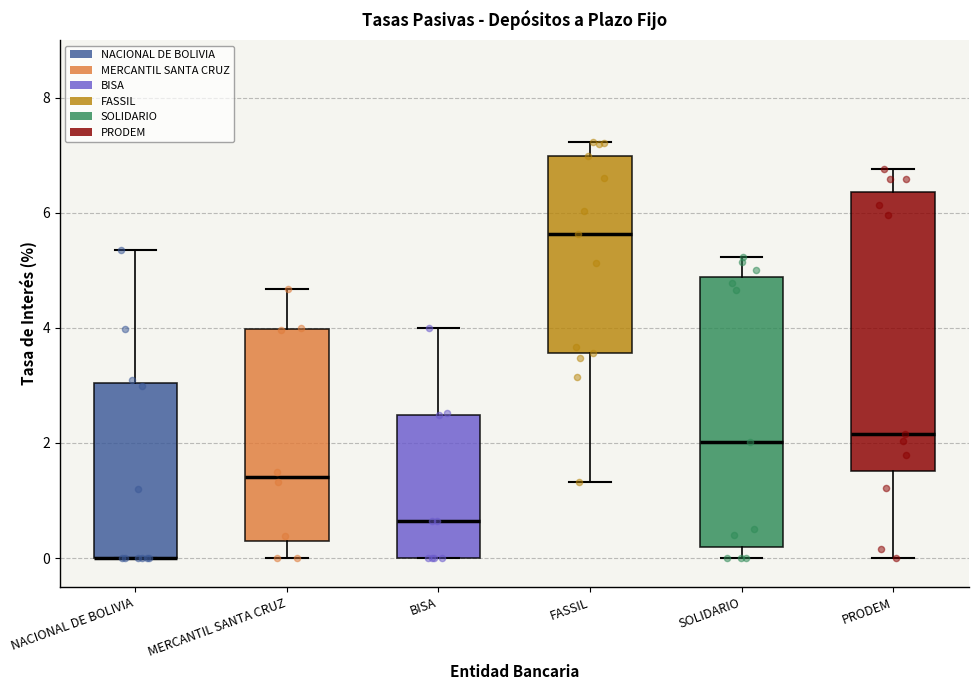

Where does the upper whisker of the box for FASSIL end on the y-axis? The values are not printed on the chart, so give them approximately, as read against the axis.

7.2